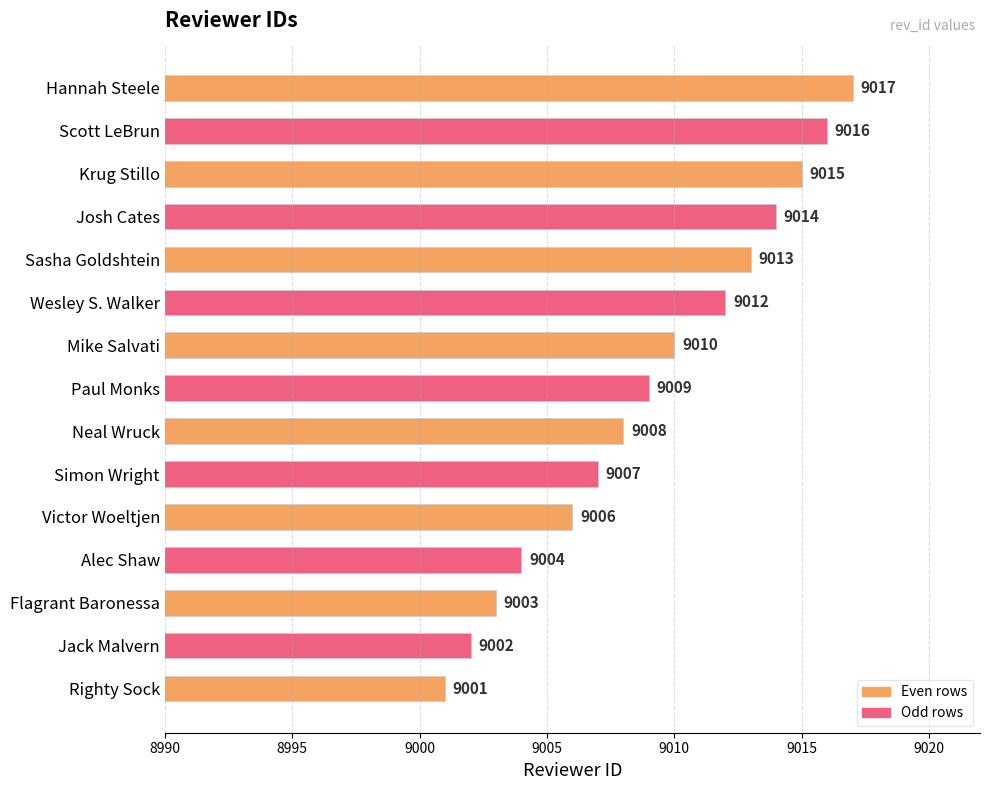

What is the difference between the values at Victor Woeltjen and Paul Monks?

3